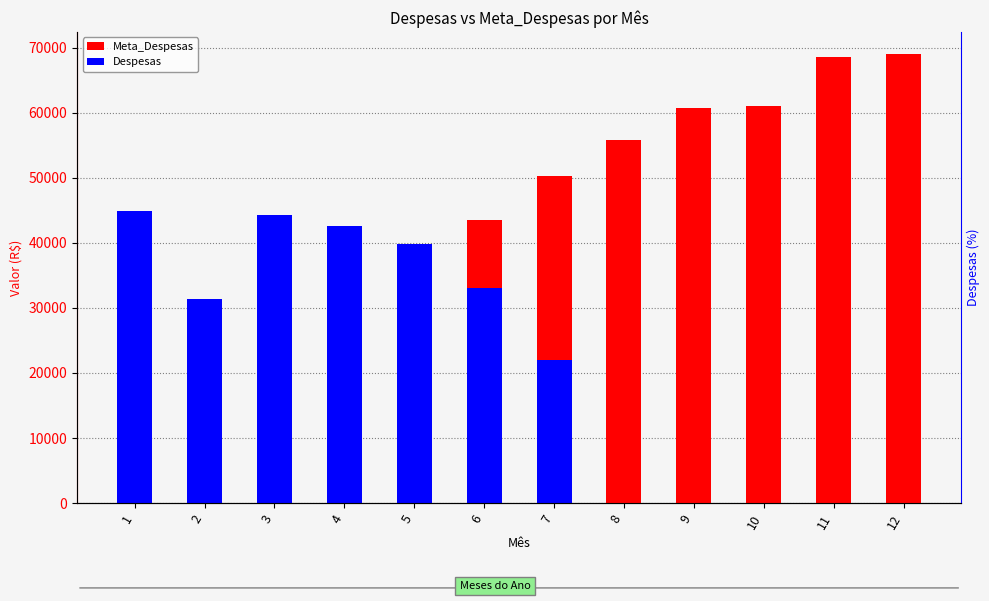

Which category has the highest value in the Despesas series?

1